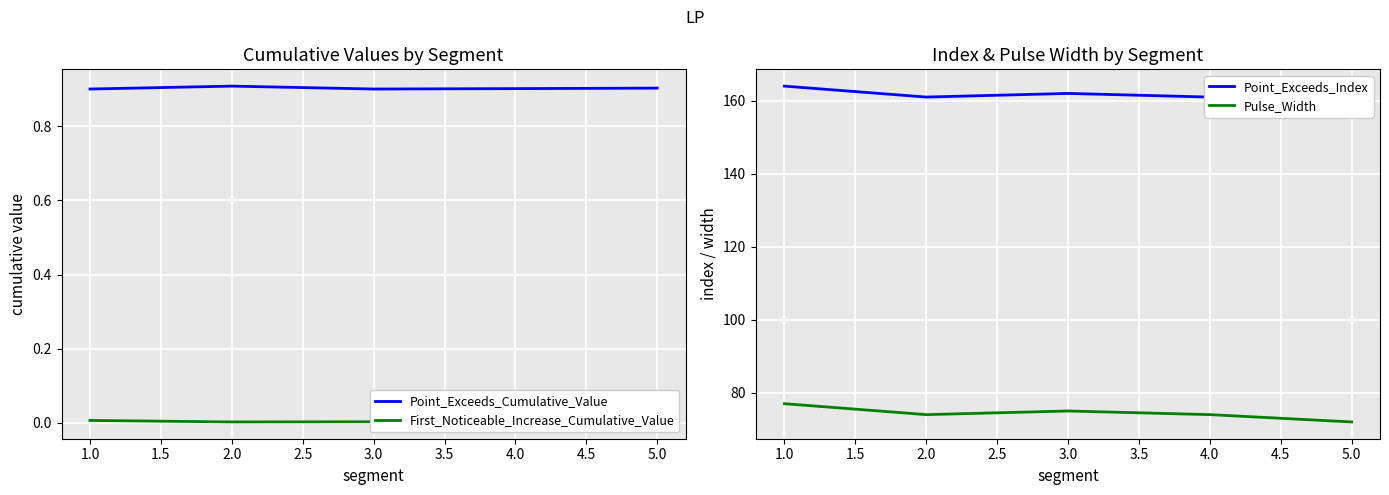

How many lines are shown in the chart?

4